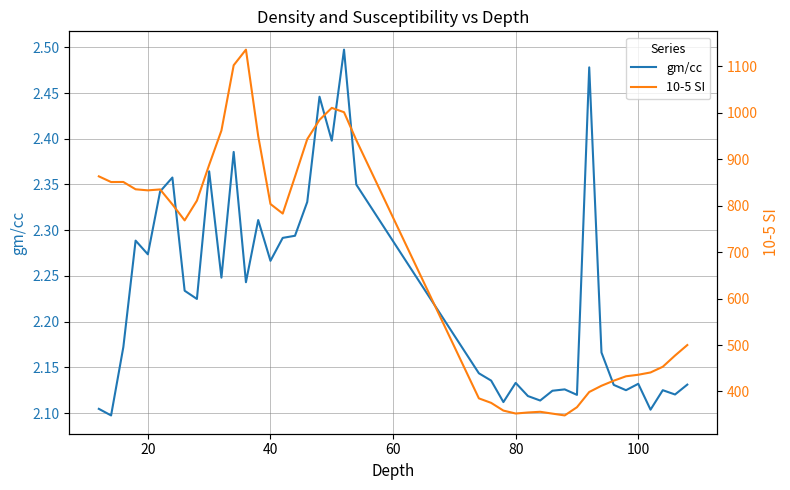

The gm/cc series shows 3.3 at 100. True or false?

False